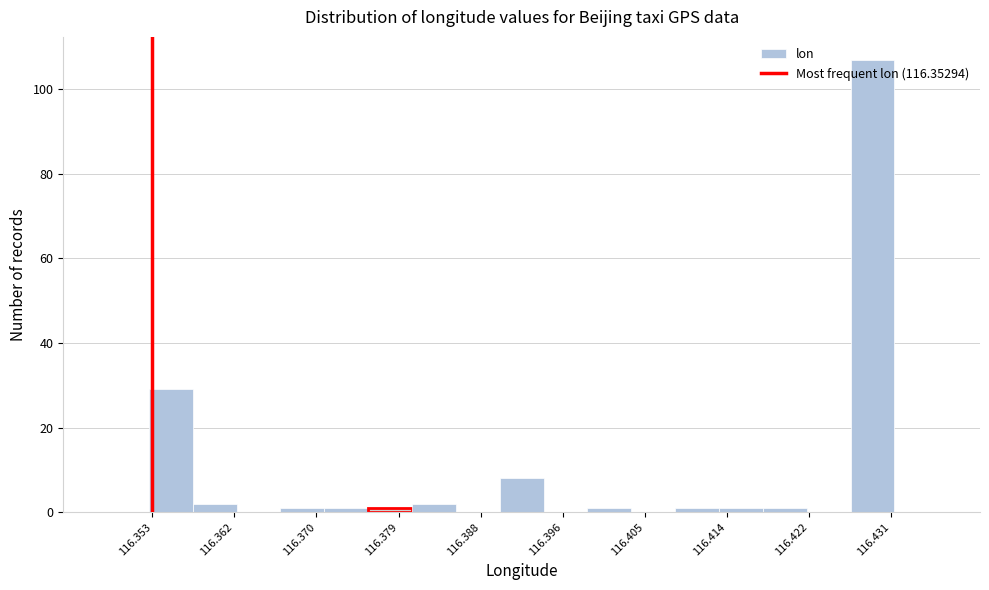

What is the height of the bar covering 116.357 to 116.362 on the x-axis? Neither the bar edges nor the heights are printed on the chart, so give them approximately, as read against the axes.

2